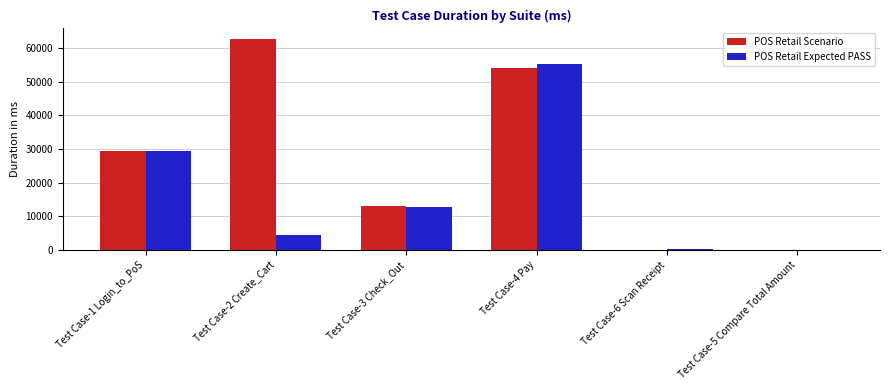

At which category does the chart reach its peak across all series?

Test Case-2 Create_Cart